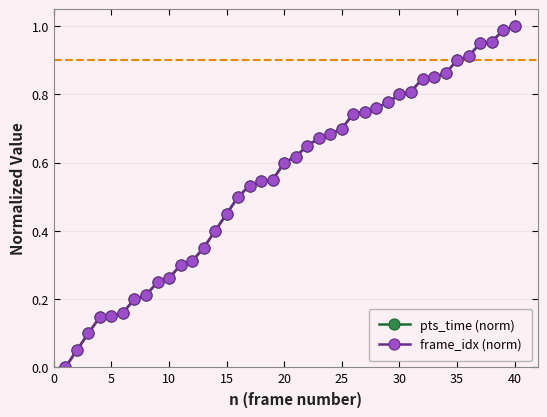

What is the value of the frame_idx (norm) point at the 14th from the left?

0.4